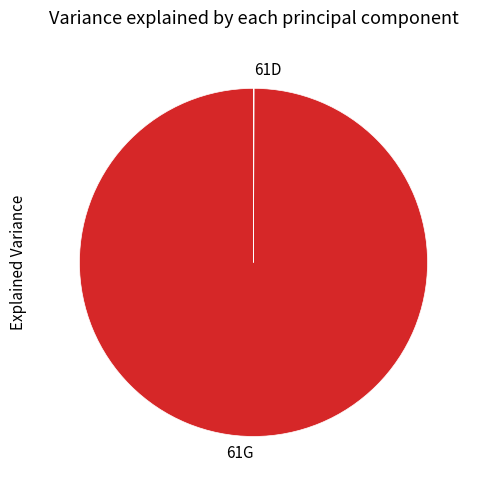

What is the largest slice in the pie chart?

61G